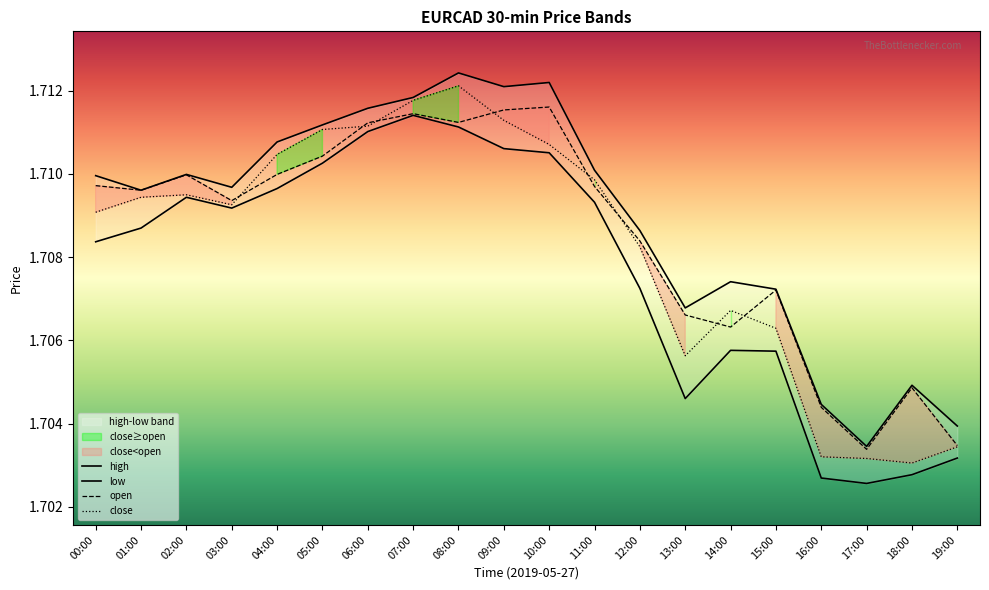

True or false: high and open intersect in this chart.

False